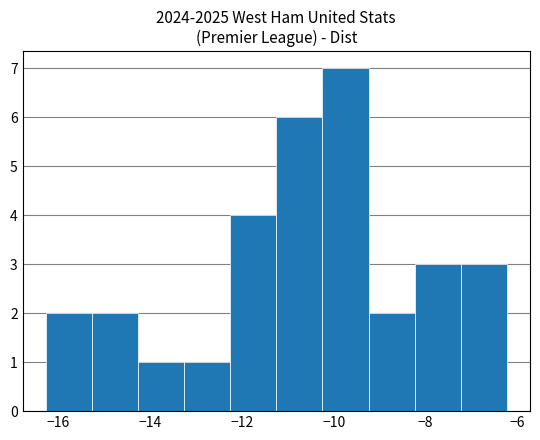

How tall is the bar that spans -11.2 to -10.2 on the x-axis? Neither the bar edges nor the heights are printed on the chart, so give them approximately, as read against the axes.

6